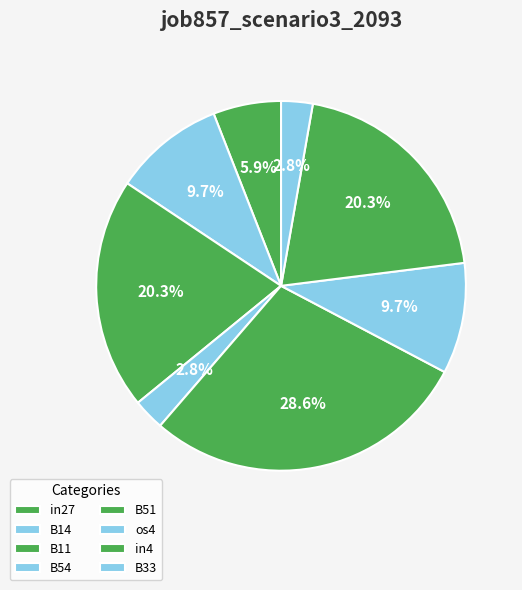

The B14 slice represents 10% of the pie. True or false?

True